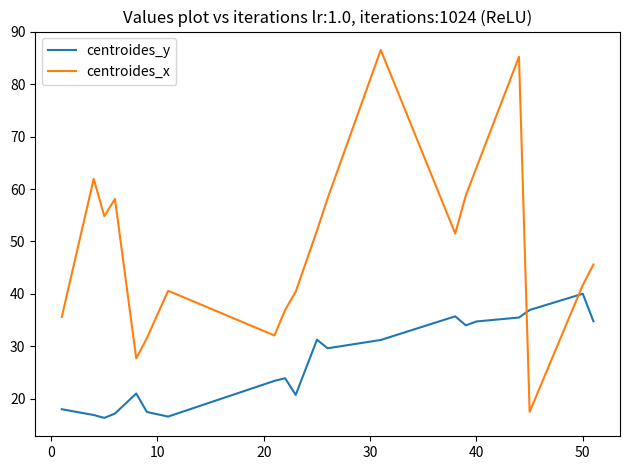

Which series has the largest total across all categories?

centroides_x